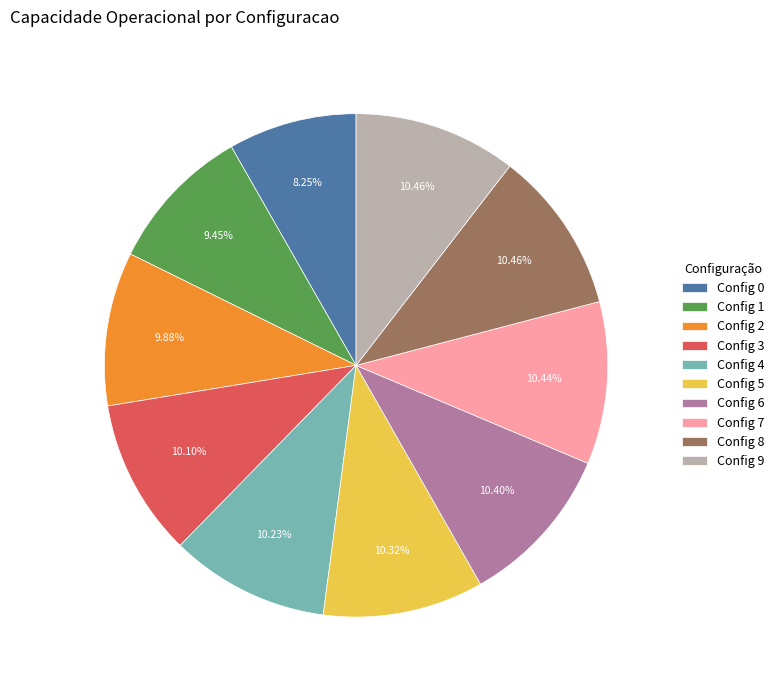

Count the number of slices in the pie.

10